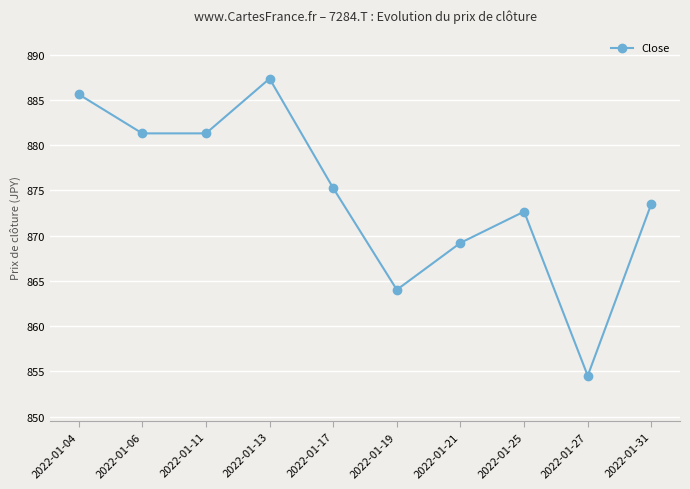

Which label corresponds to the largest value in the chart?

2022-01-13